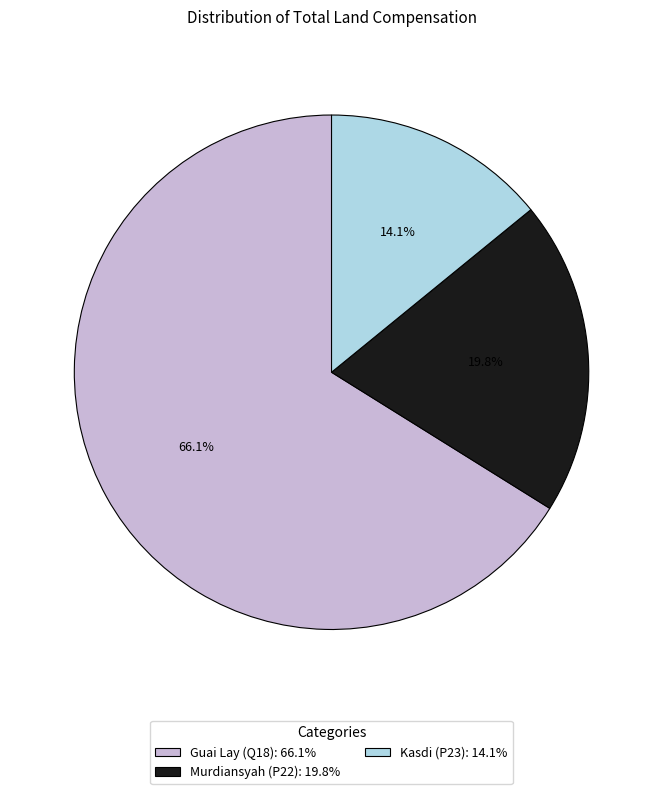

What percentage is the Guai Lay (Q18) slice, to the nearest percent?

66%